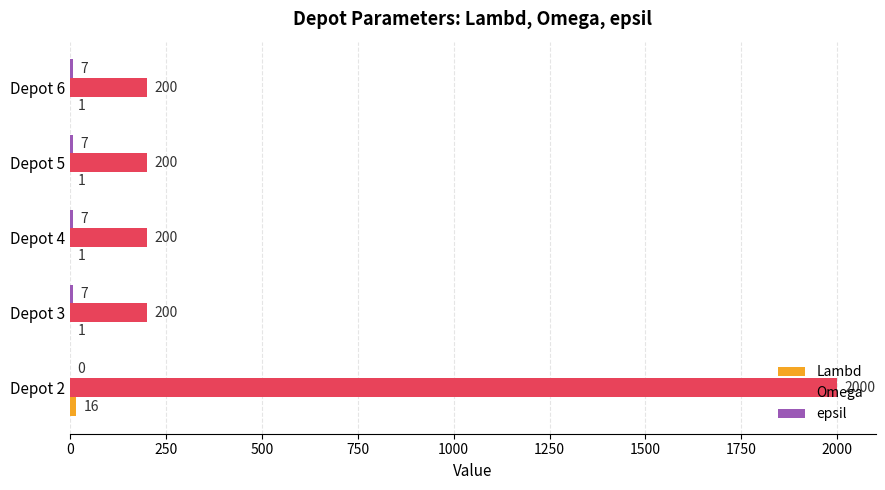

Which category has the highest value across all series?

Depot 2